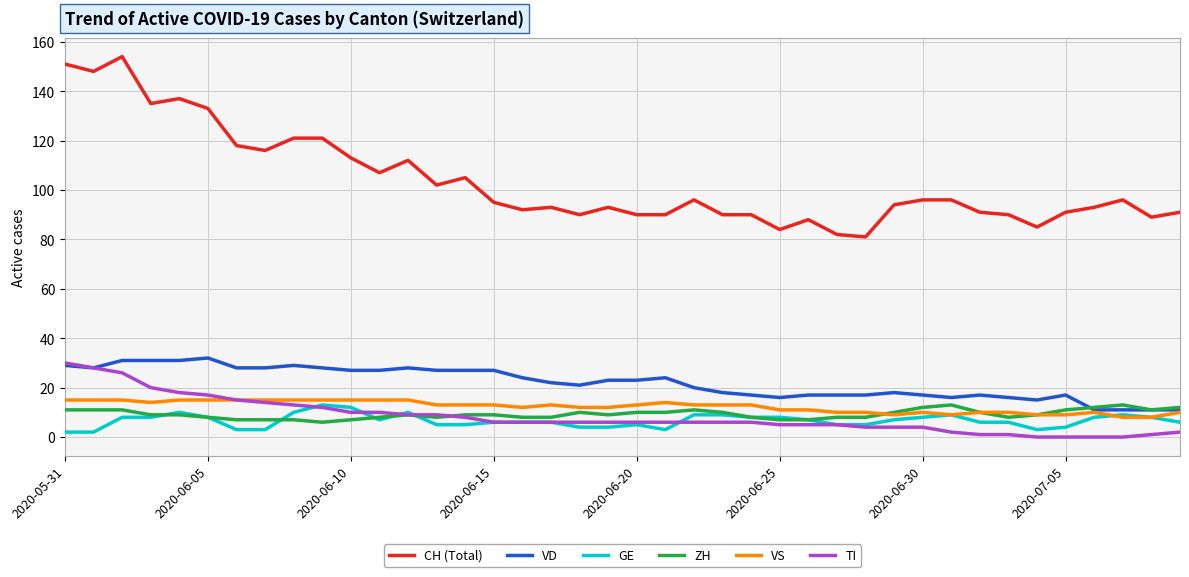

True or false: CH (Total) and VD intersect in this chart.

False